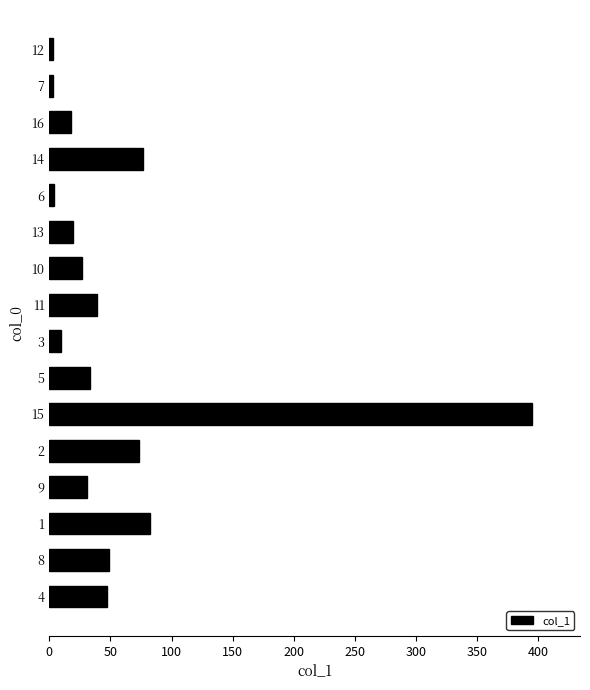

At which category does the chart reach its peak across all series?

15